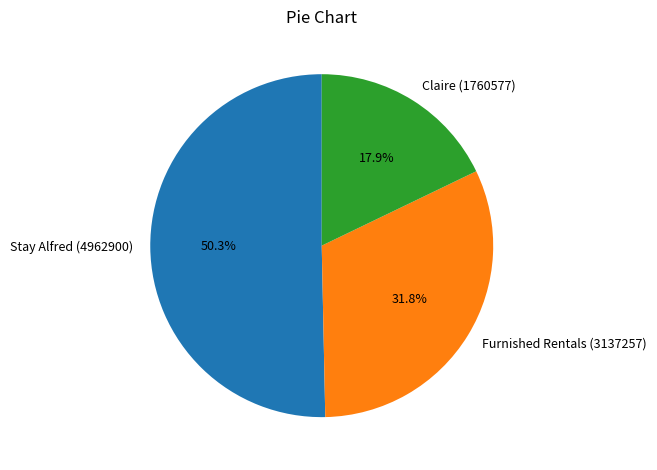

Which category has the smallest portion of the pie?

Claire (1760577)